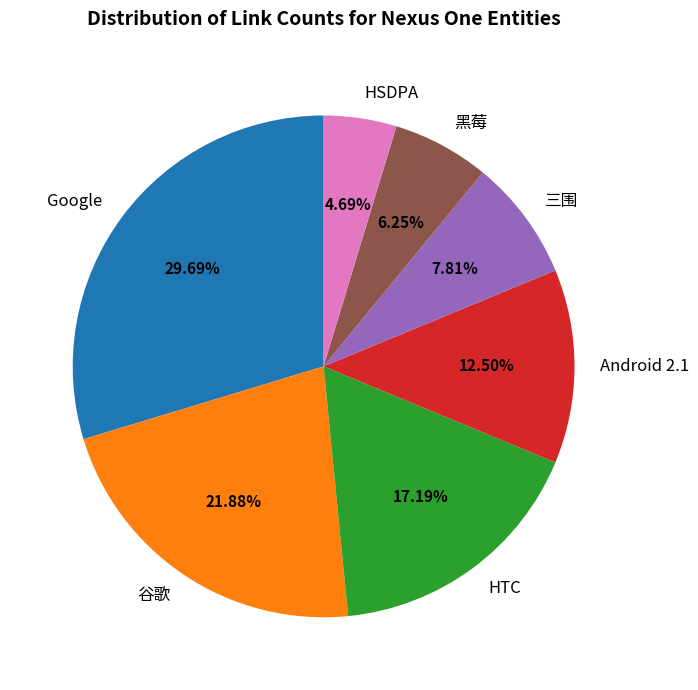

To the nearest percent, what percentage of the pie is Google?

30%